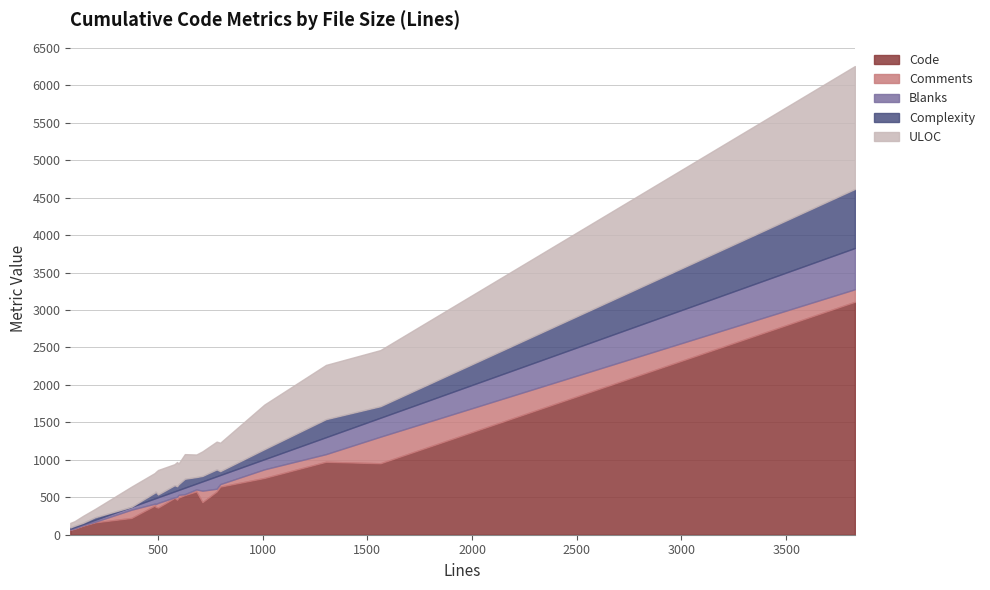

Reading left to right, transcribe all the data shown in this chart.

Code: 64	79	120	165	224	390	372	362	492	467	496	529	578	435	577	642	758	974	954	3110
Comments: 5	5	7	8	110	25	37	62	7	39	36	13	27	153	37	34	115	102	355	167
Blanks: 12	17	15	26	39	70	79	76	80	85	66	86	78	124	166	121	135	226	253	551
Complexity: 16	18	17	34	0	77	88	37	82	56	75	119	87	73	92	52	134	241	154	788
ULOC: 61	61	93	111	269	263	259	327	281	324	276	329	301	328	371	379	596	724	749	1641